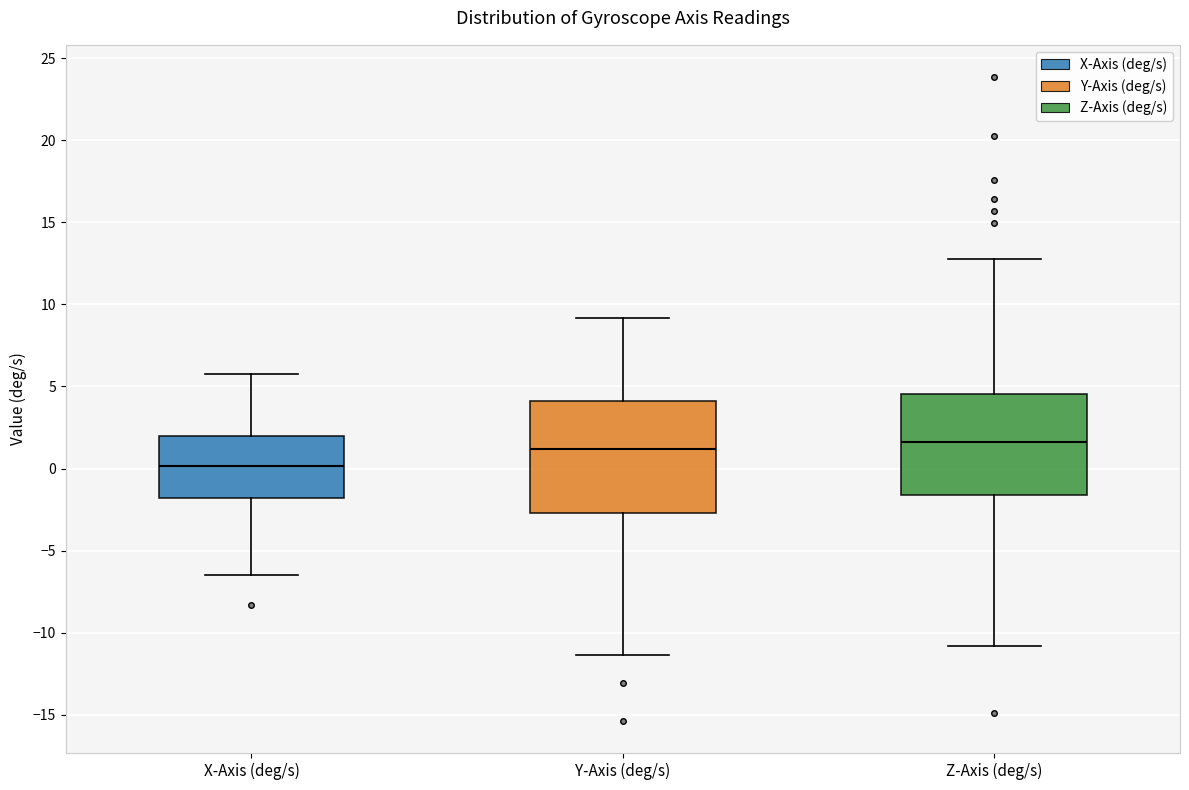

Reading left to right, transcribe this box plot: for each box, give where its median line is, the range the box spans, and where its two whiskers end, as read against the y-axis. The values are not printed on the chart, so give them approximately, as read against the axis.

X-Axis (deg/s): median 0.0, box -2.0 to 2.0, whiskers -6.5 to 5.5
Y-Axis (deg/s): median 1.0, box -2.5 to 4.0, whiskers -11.5 to 9.0
Z-Axis (deg/s): median 1.5, box -1.5 to 4.5, whiskers -11.0 to 12.5